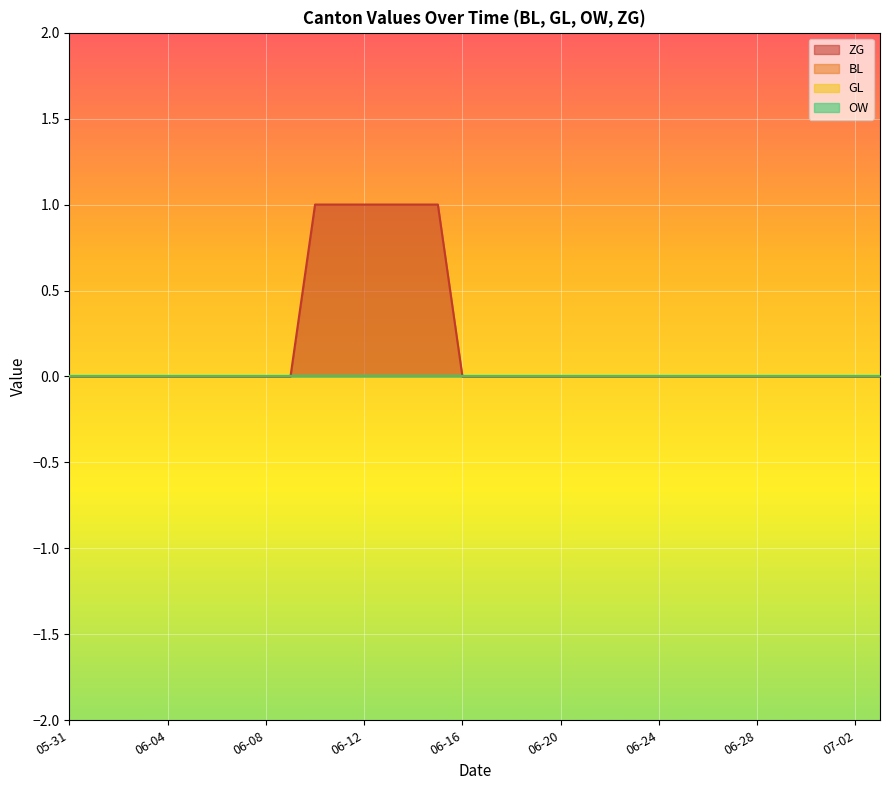

At which category is the sum across all series the highest?

2020-06-10